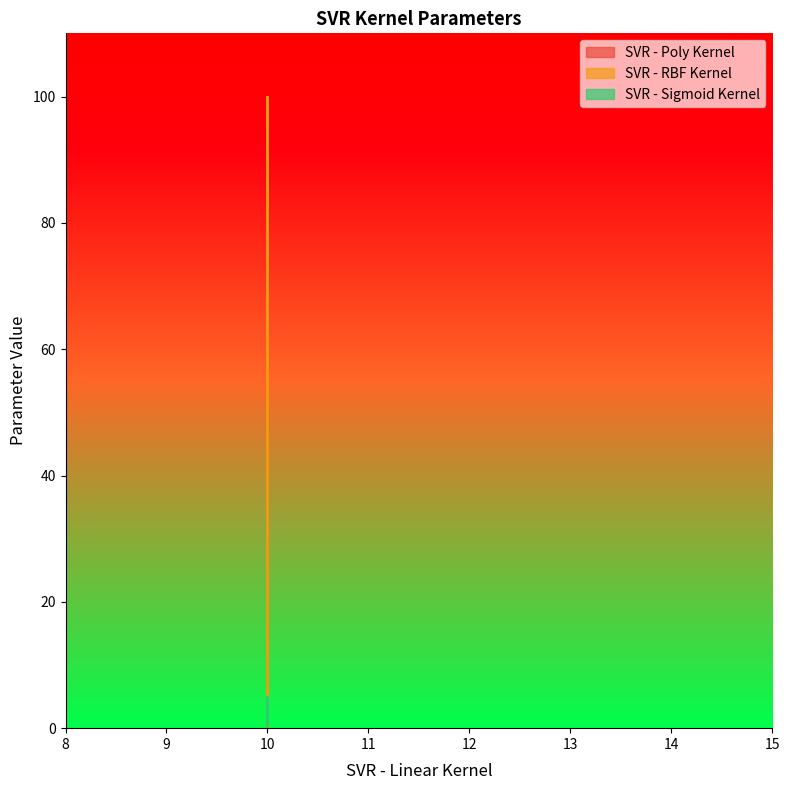

Rank the series by their maximum value, from highest to lowest.

SVR - Poly Kernel, SVR - RBF Kernel, SVR - Sigmoid Kernel